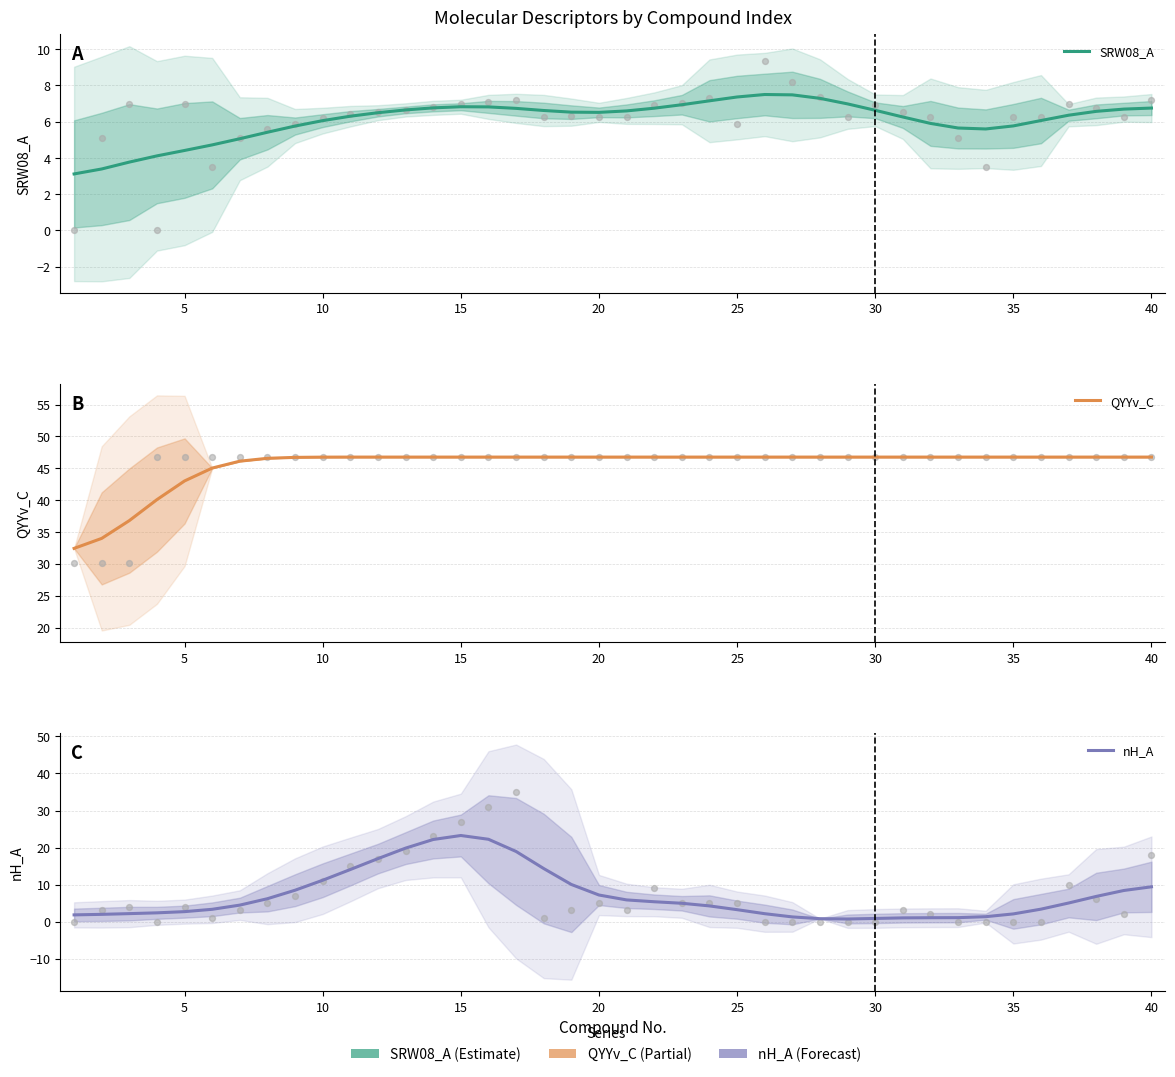

Which series has the largest total across all categories?

QYYv_C